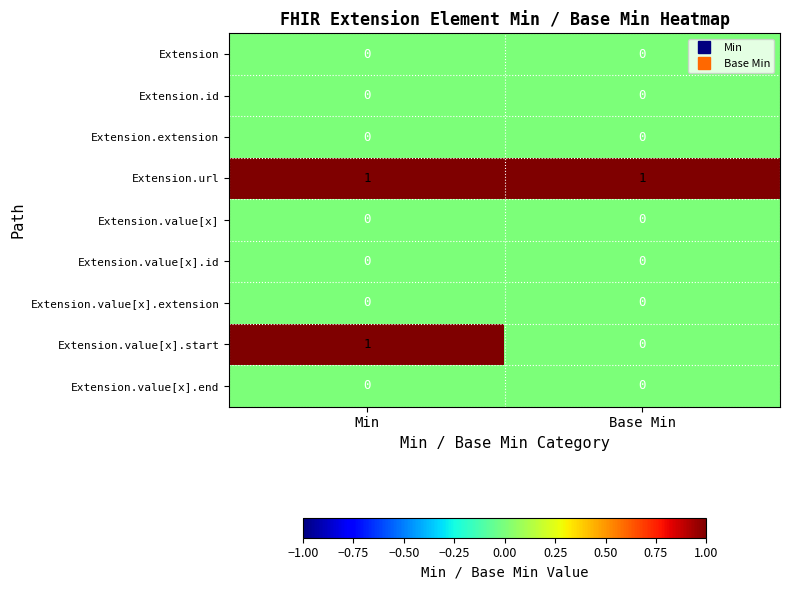

Reading right to left, what are all the values shown in this chart?

Extension: 0	0
Extension.id: 0	0
Extension.extension: 0	0
Extension.url: 1	1
Extension.value[x]: 0	0
Extension.value[x].id: 0	0
Extension.value[x].extension: 0	0
Extension.value[x].start: 0	1
Extension.value[x].end: 0	0